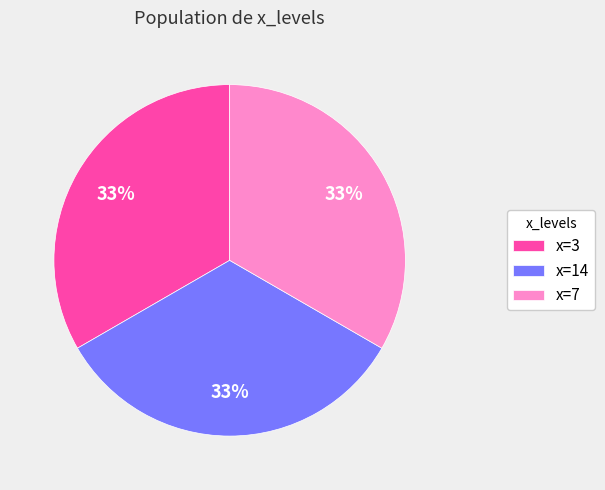

What percentage is the x=14 slice, to the nearest percent?

33%